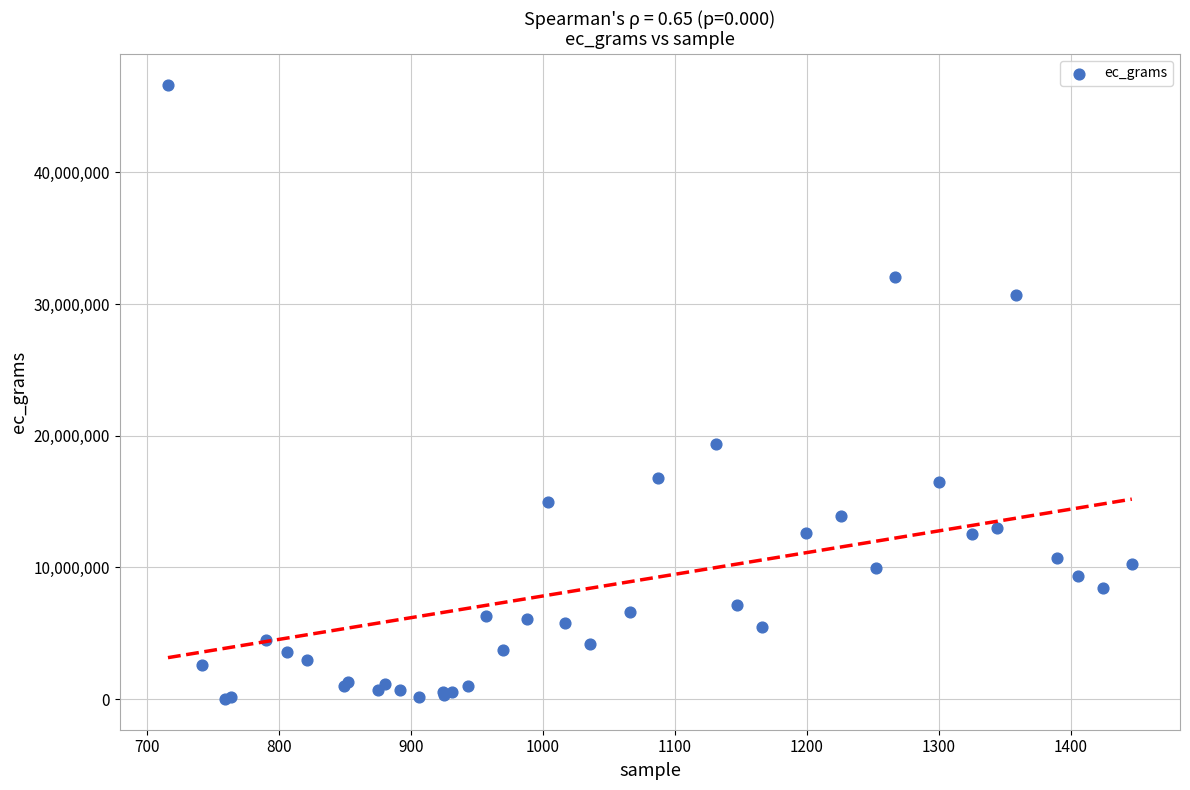

What Y value in the scatter plot is closest to 23338914?

19381409.5